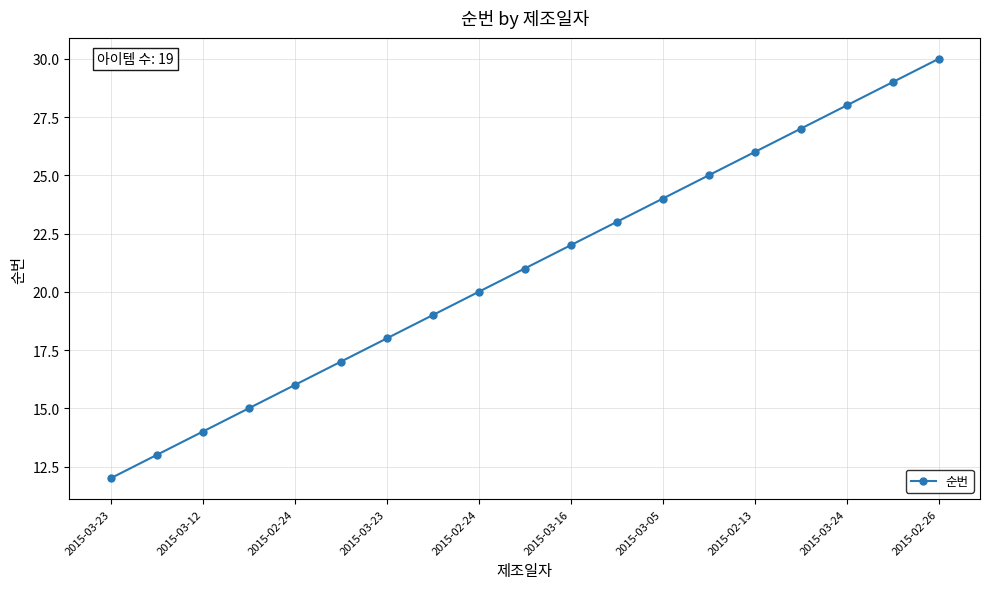

What is the greatest value displayed?

30